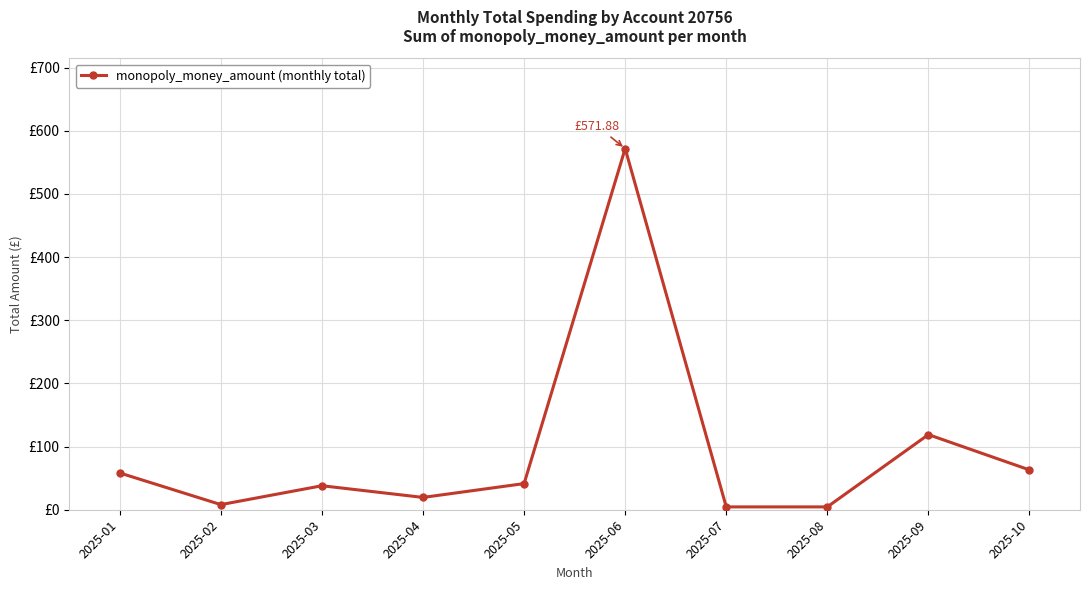

List the labels in order of value, smallest first.

2025-07, 2025-08, 2025-02, 2025-04, 2025-03, 2025-05, 2025-01, 2025-10, 2025-09, 2025-06